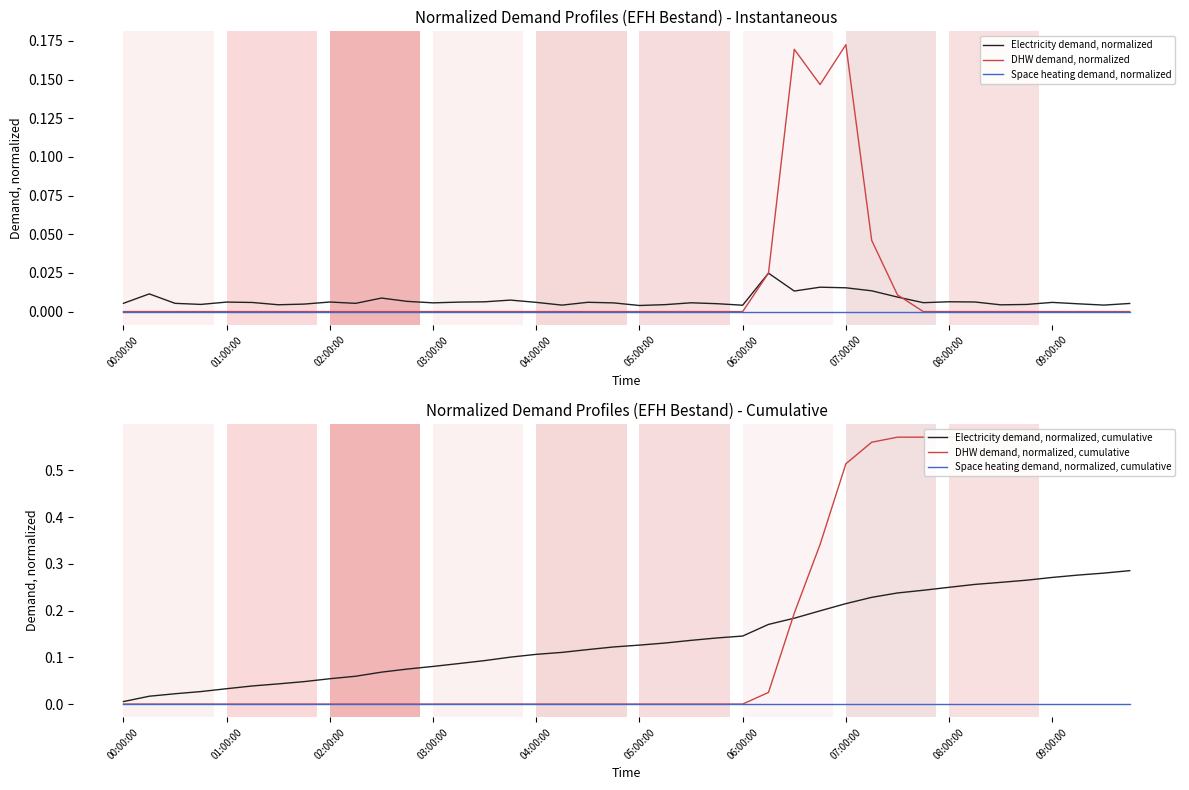

The value of Space heating demand, normalized at 07:00:00 is 0.0. True or false?

True